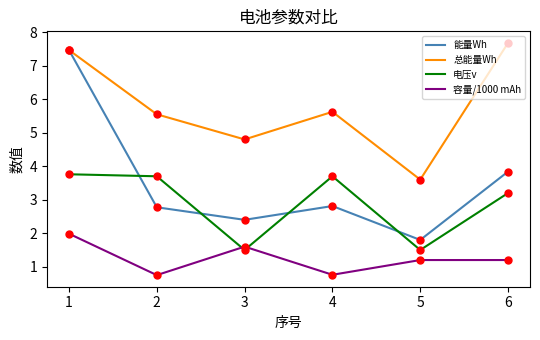

Which series has the largest total across all categories?

总能量Wh